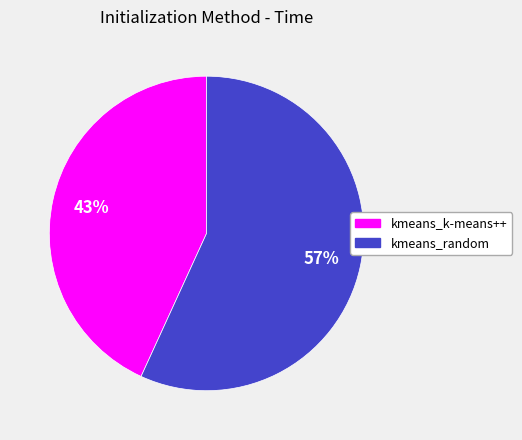

To the nearest percent, what is the average slice percentage?

50%